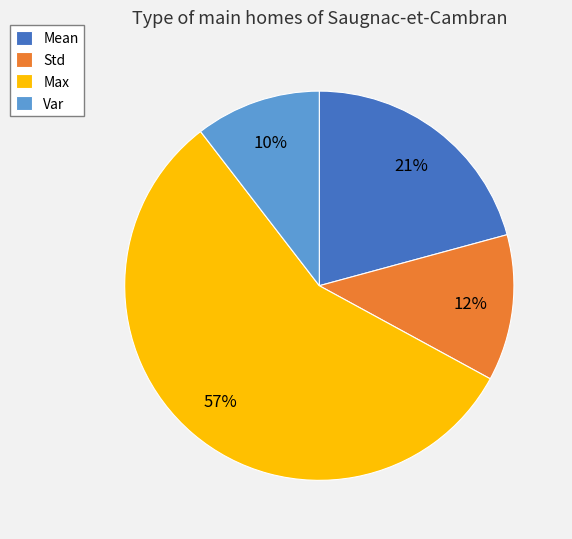

Which category has the biggest portion of the pie?

Max